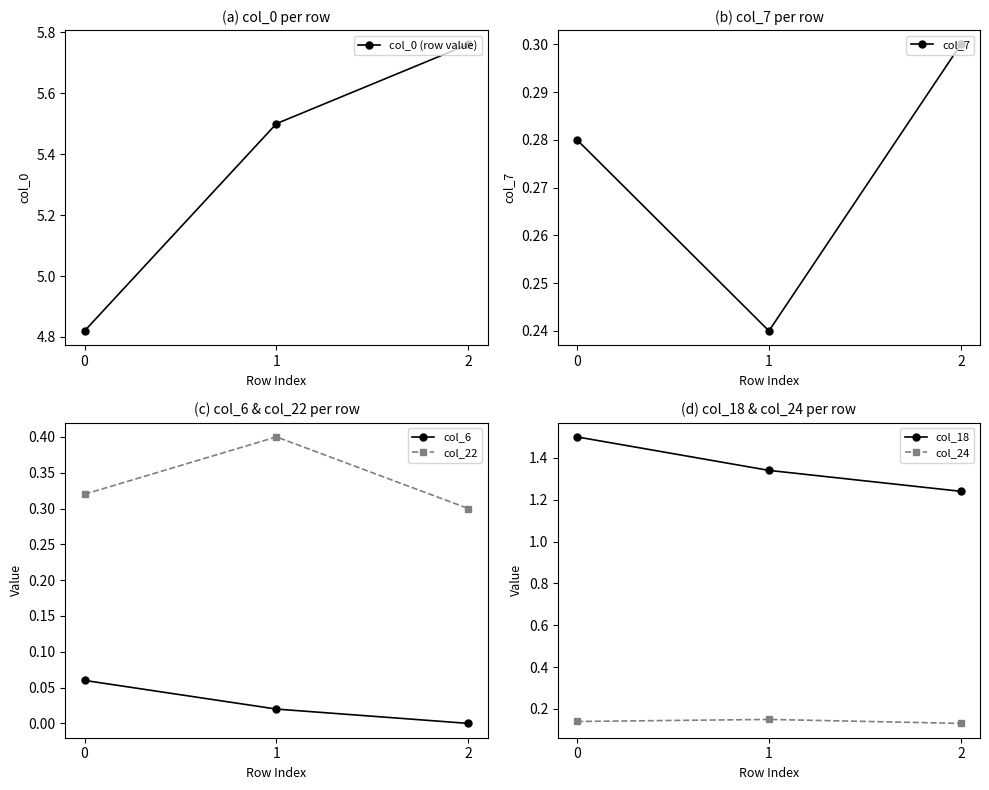

Between 1 and 2, which is larger?

2